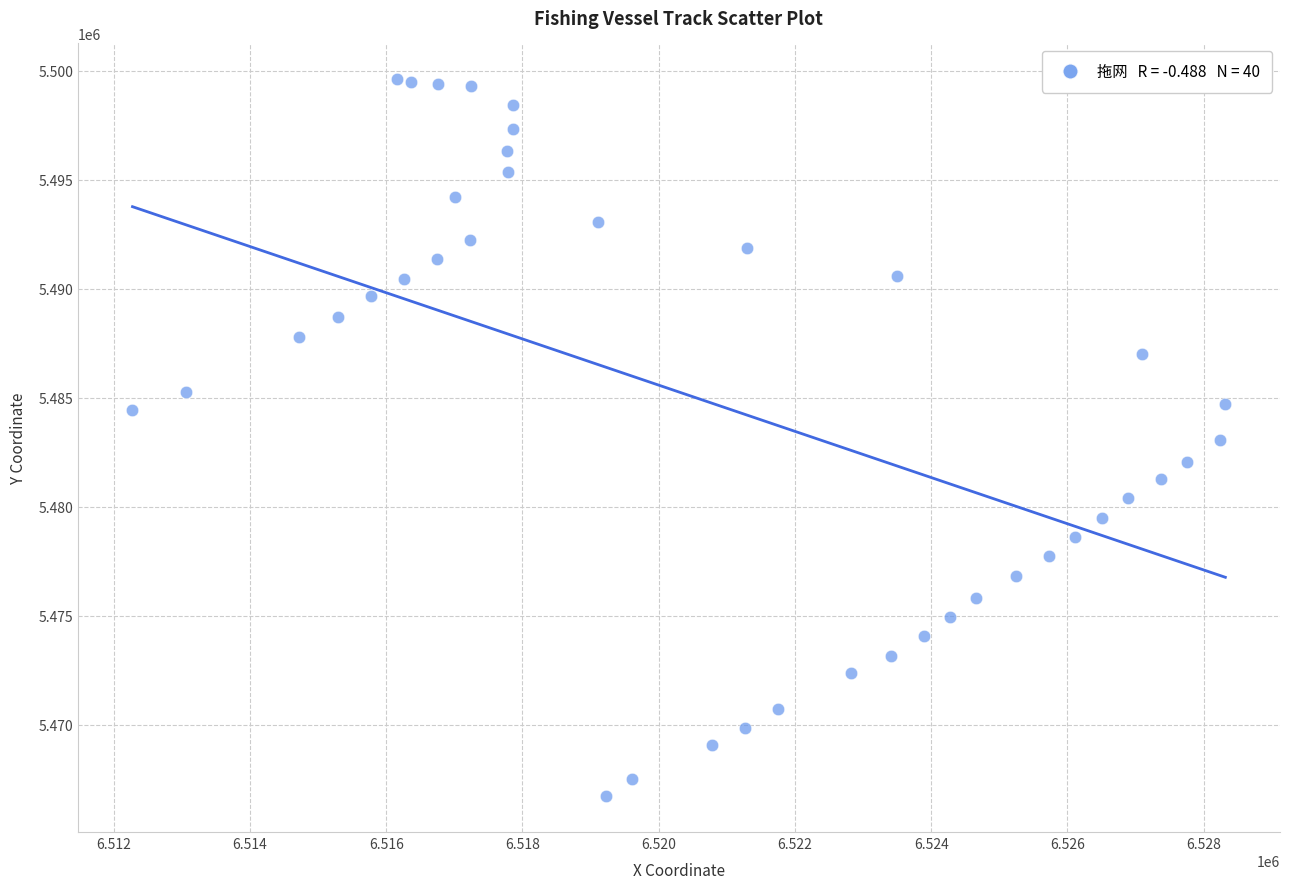

What is the range of X values (max minus min)?

16045.8